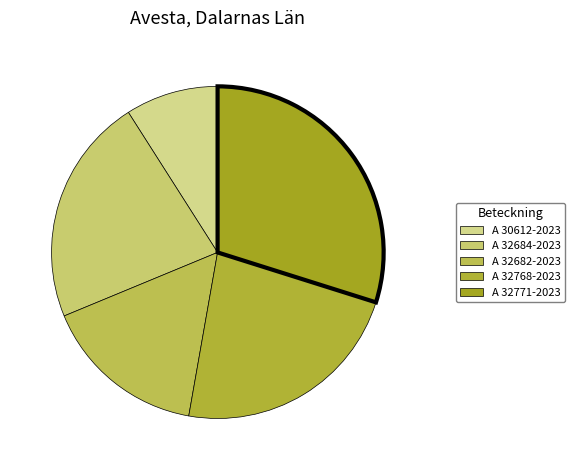

How many segments does this pie chart have?

5